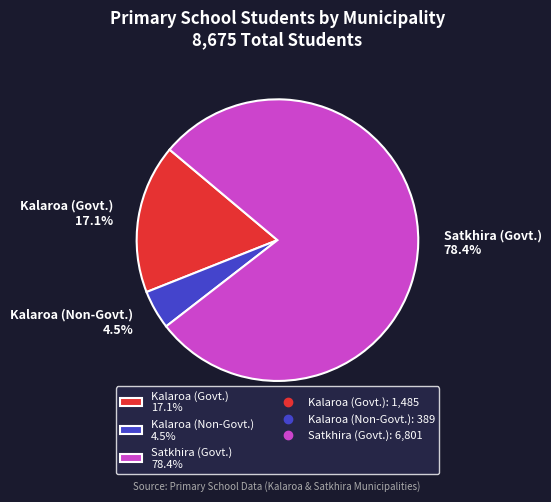

Which category has the smallest portion of the pie?

Kalaroa (Non-Govt.) 4.5%